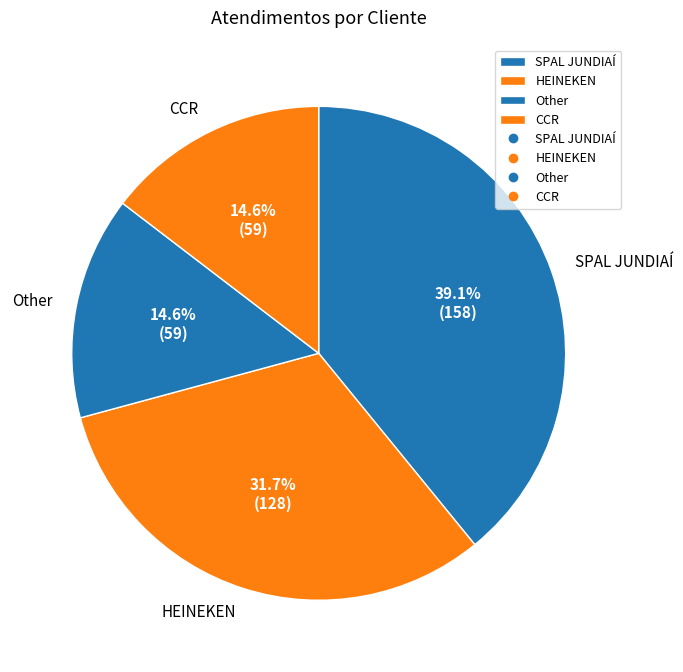

Between Other and HEINEKEN, which is larger?

HEINEKEN